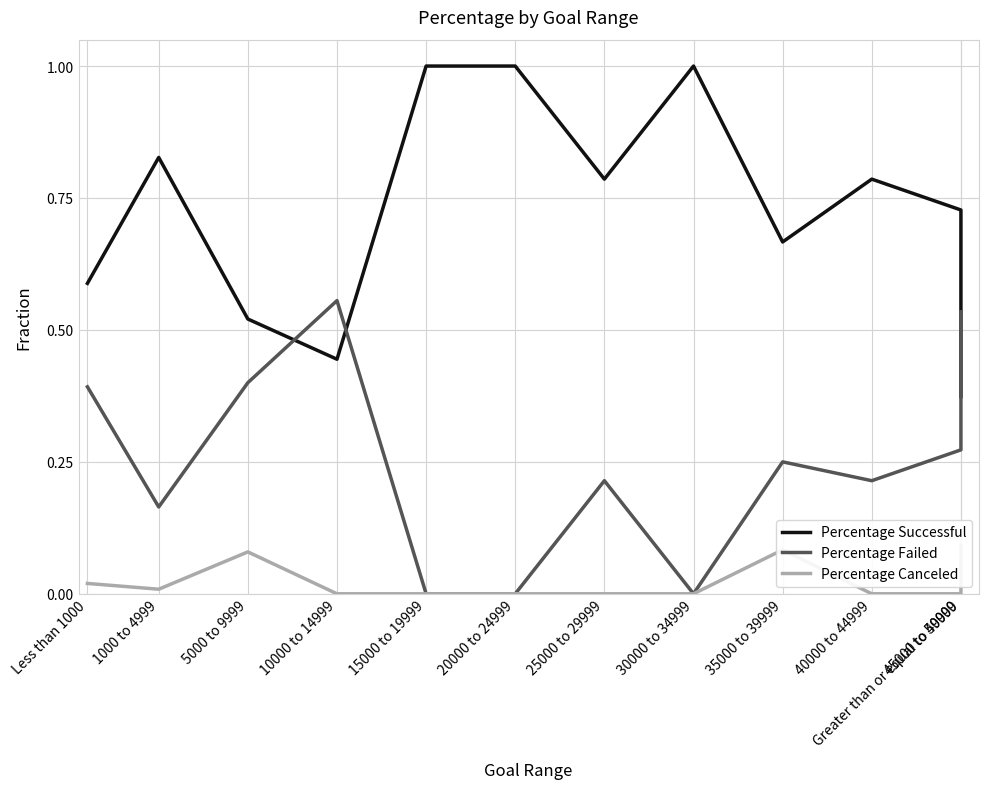

Reading left to right, transcribe all the data shown in this chart.

Percentage Successful: Less than 1000=0.6	1000 to 4999=0.8	5000 to 9999=0.5	10000 to 14999=0.4	15000 to 19999=1.0	20000 to 24999=1.0	25000 to 29999=0.8	30000 to 34999=1.0	35000 to 39999=0.7	40000 to 44999=0.8	45000 to 49999=0.7	Greater than or equal to 50000=0.4
Percentage Failed: Less than 1000=0.4	1000 to 4999=0.2	5000 to 9999=0.4	10000 to 14999=0.6	15000 to 19999=0.0	20000 to 24999=0.0	25000 to 29999=0.2	30000 to 34999=0.0	35000 to 39999=0.2	40000 to 44999=0.2	45000 to 49999=0.3	Greater than or equal to 50000=0.5
Percentage Canceled: Less than 1000=0.0	1000 to 4999=0.0	5000 to 9999=0.1	10000 to 14999=0.0	15000 to 19999=0.0	20000 to 24999=0.0	25000 to 29999=0.0	30000 to 34999=0.0	35000 to 39999=0.1	40000 to 44999=0.0	45000 to 49999=0.0	Greater than or equal to 50000=0.1